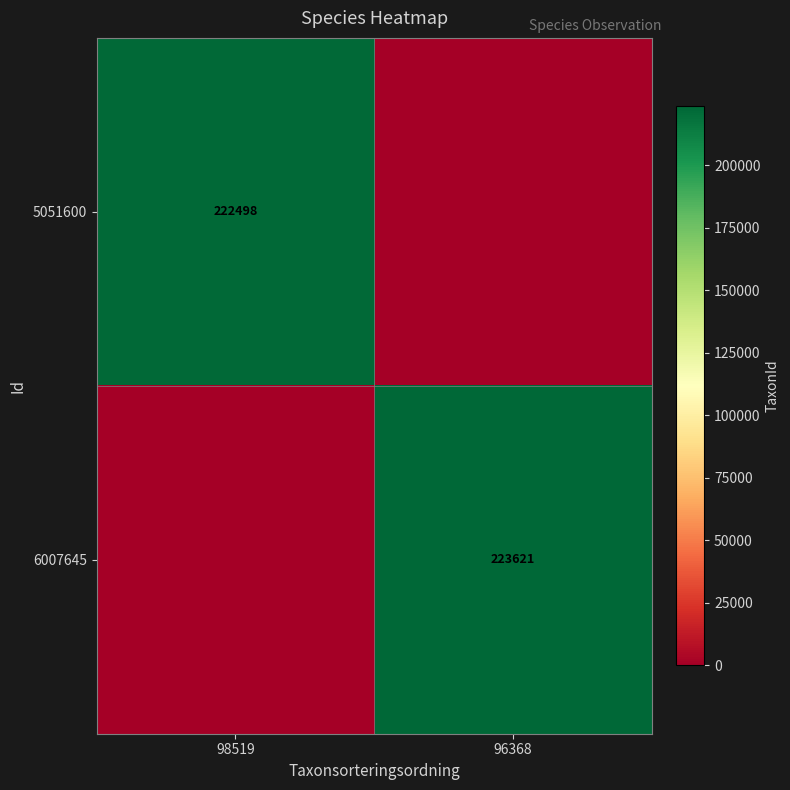

The 6007645 series shows 223621 at 96368. True or false?

True